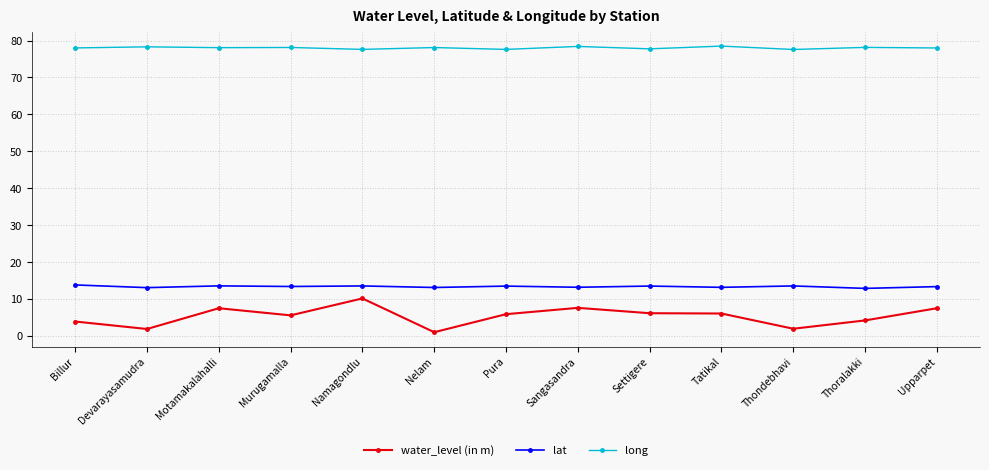

The value of water_level (in m) at Devarayasamudra is 1.9. True or false?

True